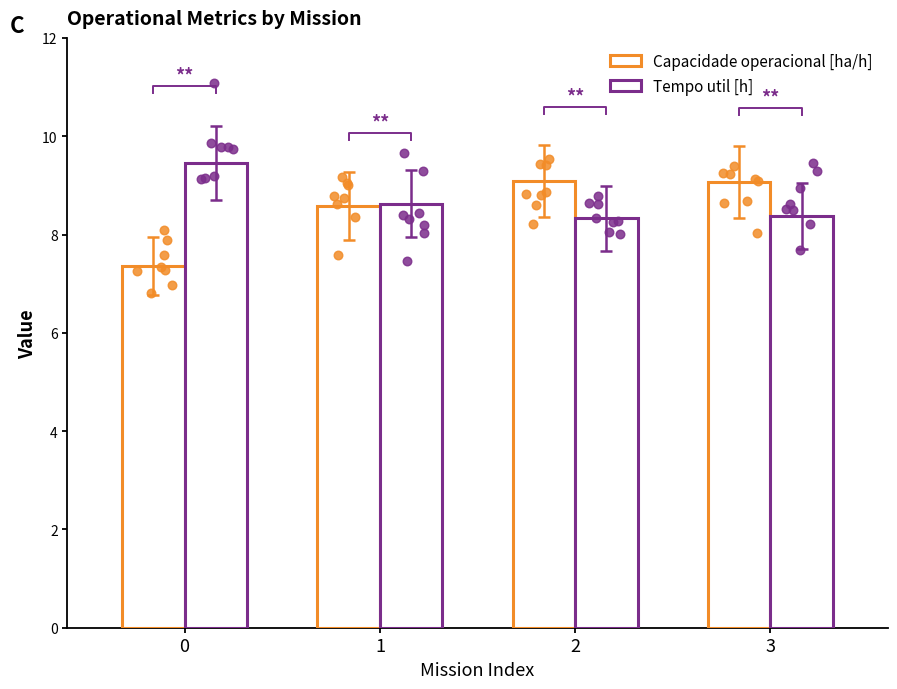

Is the value of Tempo util [h] at 2 greater than the value of Capacidade operacional [ha/h] at 0?

Yes